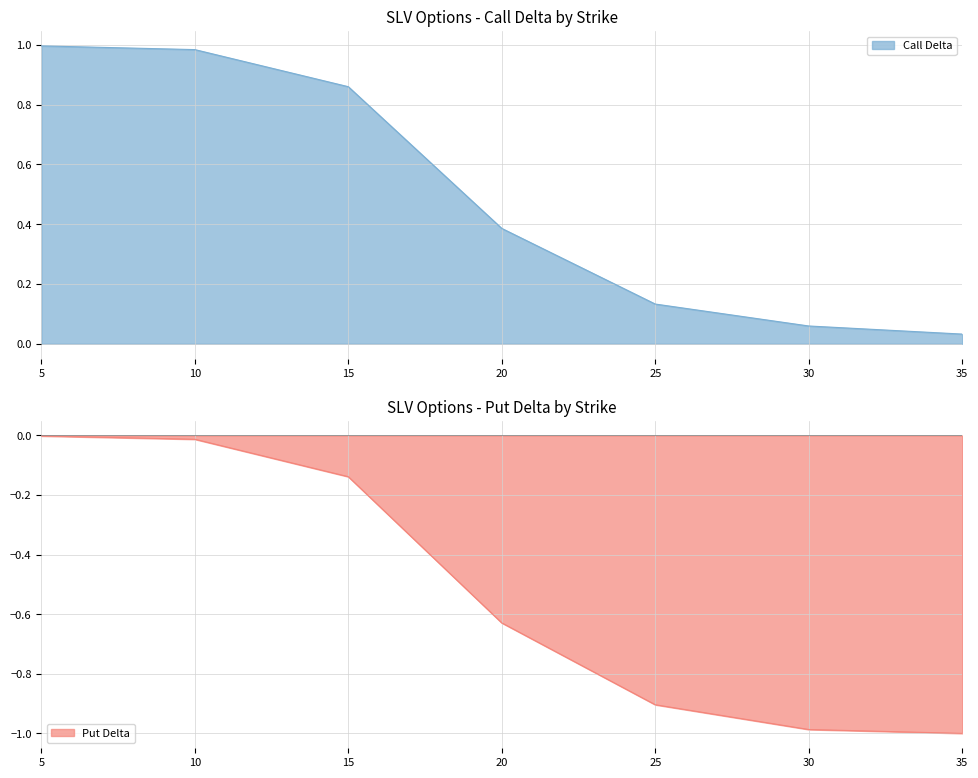

How many lines are shown in the chart?

2